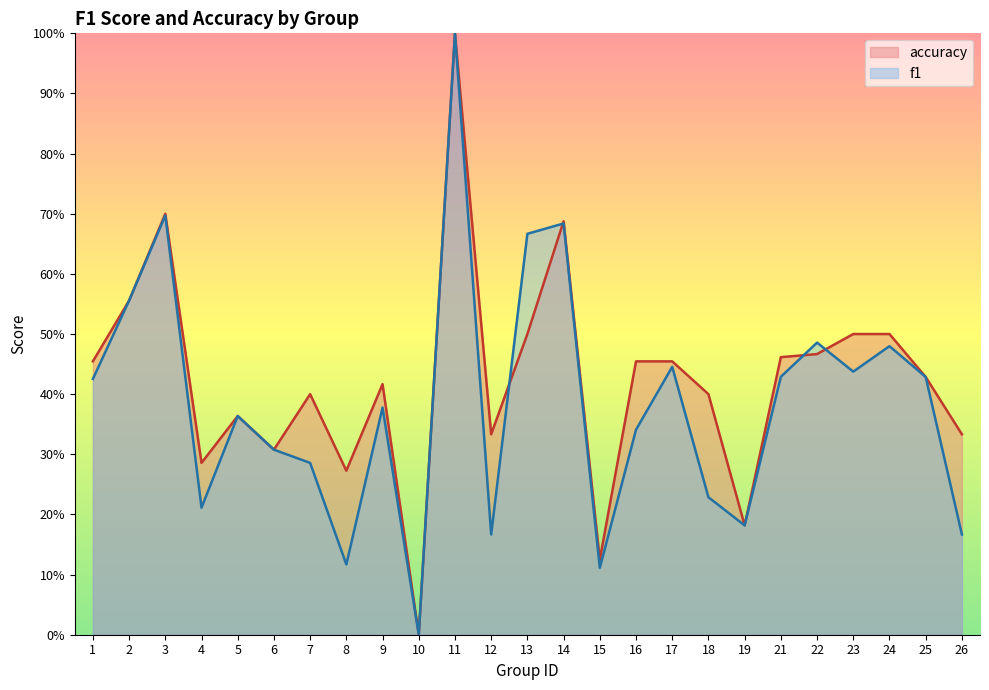

How many data points does each series have?

25